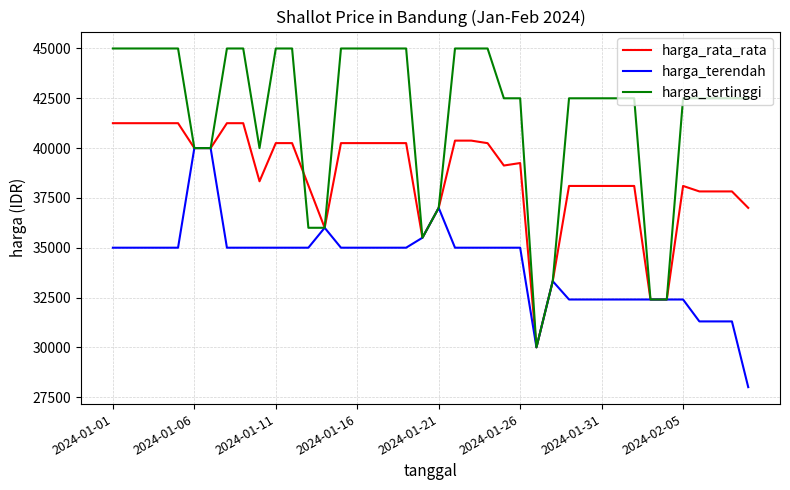

Which series has the largest range (max minus min)?

harga_tertinggi